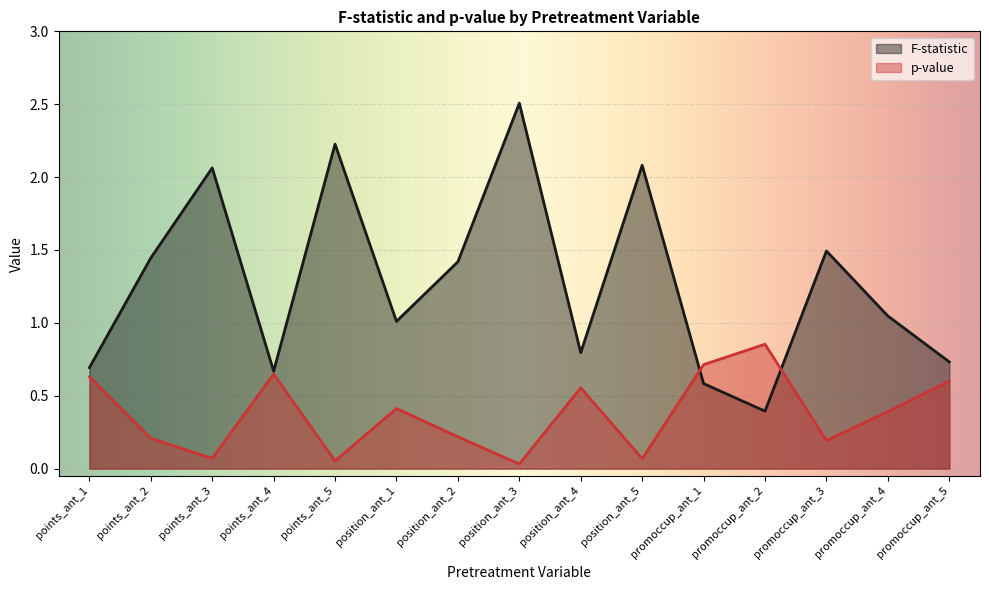

In F-statistic, how many points are lower than both neighbors (excluding endpoints)?

4